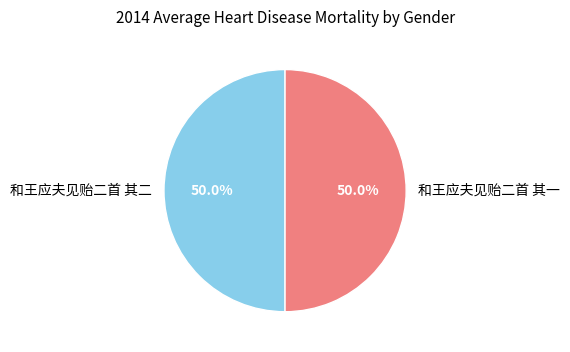

To the nearest percent, what percentage of the pie is 和王应夫见贻二首 其二?

50%